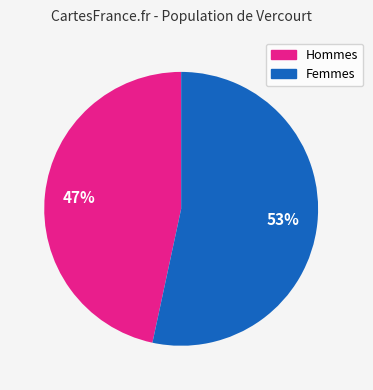

To the nearest percent, what is the average slice percentage?

50%